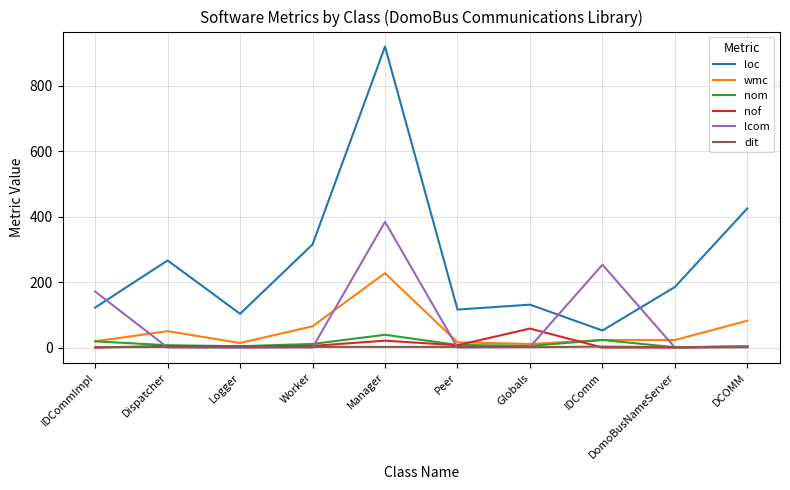

What is the difference between the maximum and minimum values in the dit series?

2